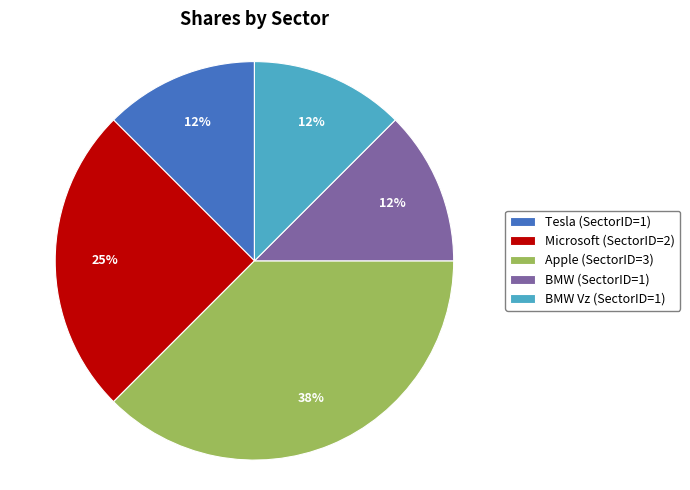

True or false: Apple (SectorID=3) accounts for 30% of the total.

False